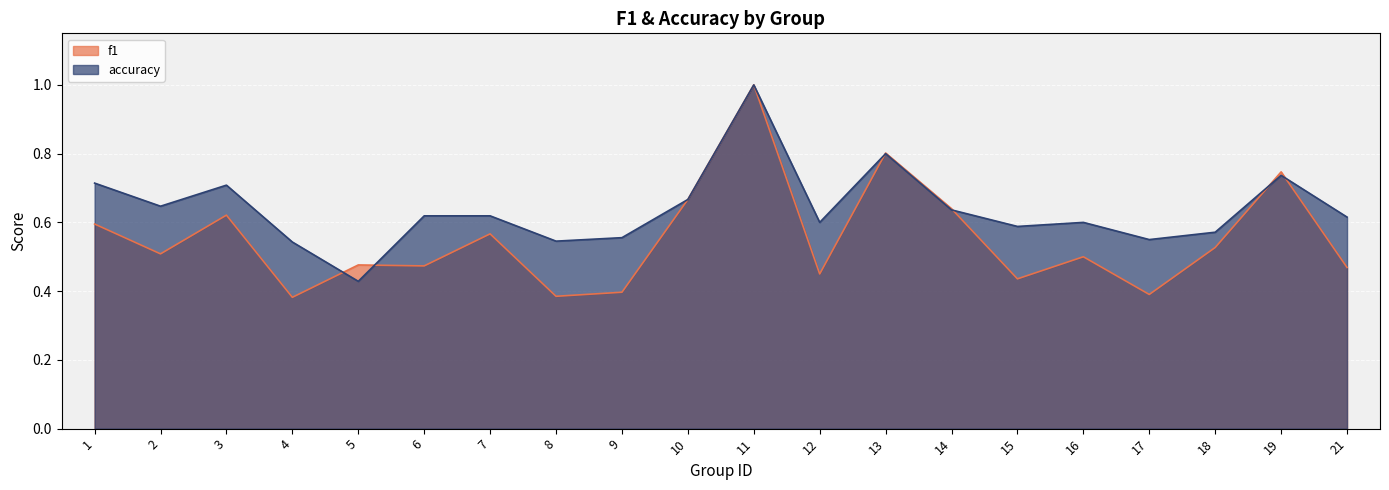

What is the difference between the maximum and minimum values in the accuracy series?

0.6